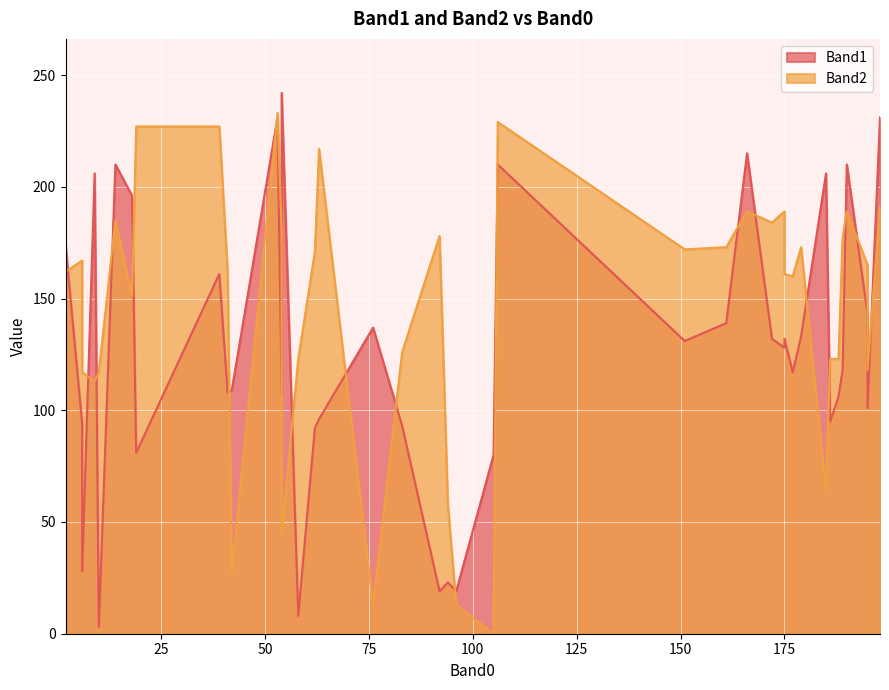

Between which two adjacent categories do Band2 and Band1 first intersect?

2 and 3